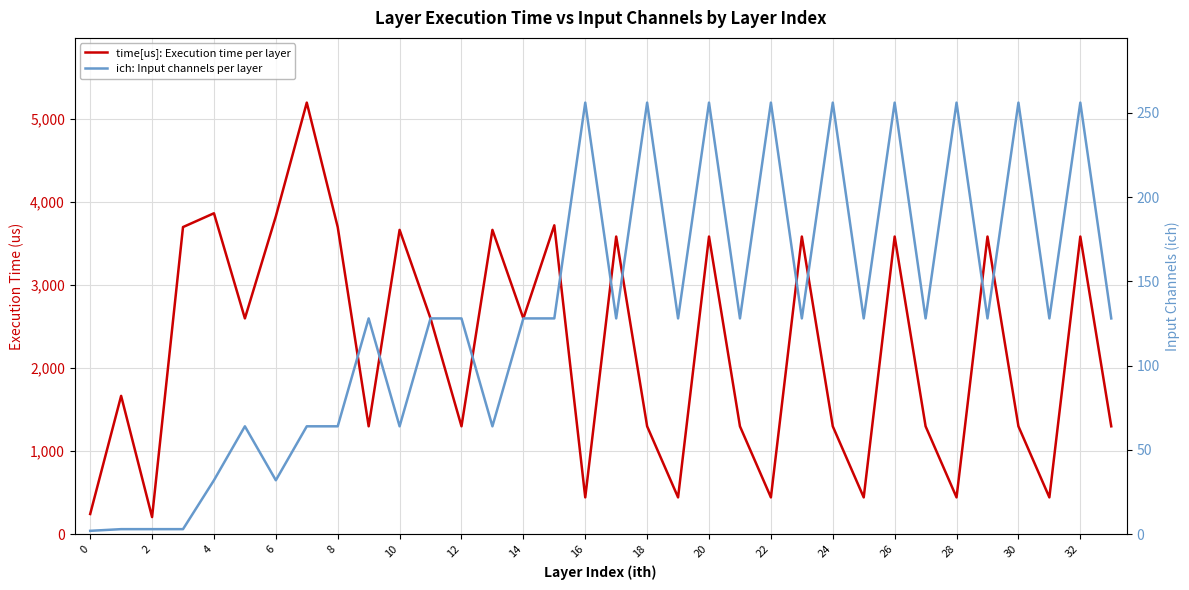

Which series has the largest range (max minus min)?

time[us]: Execution time per layer